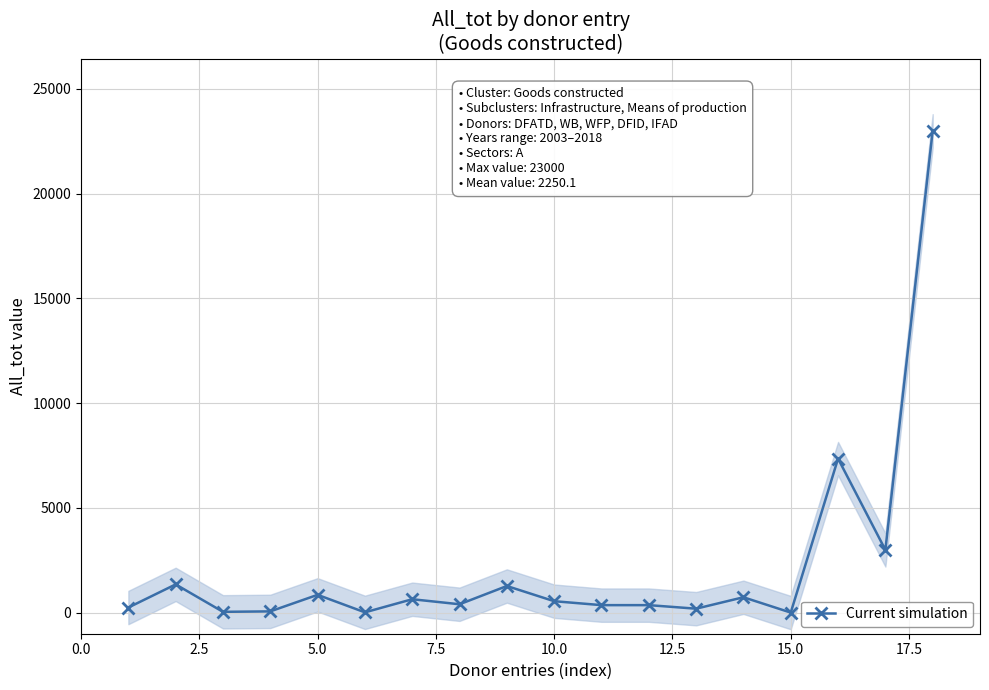

What is the maximum value for Current simulation?

23000